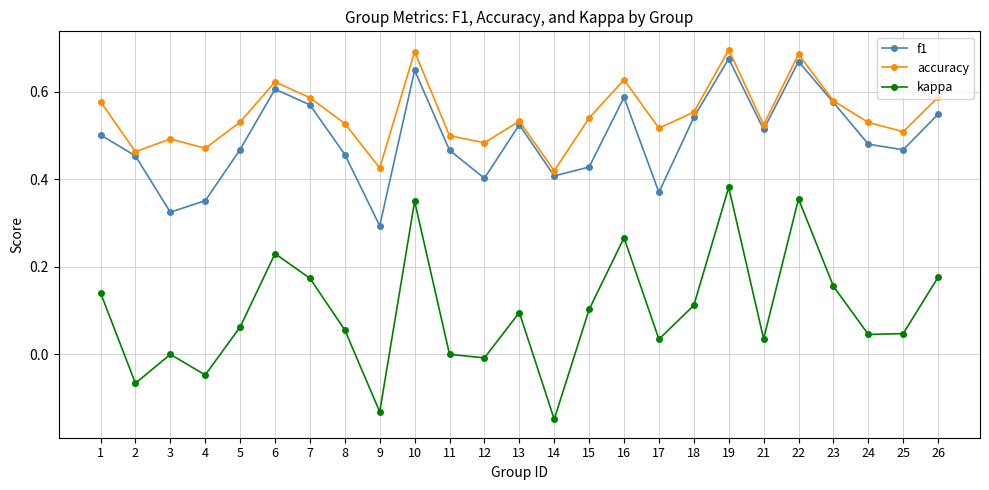

At which label does kappa reach its peak?

19